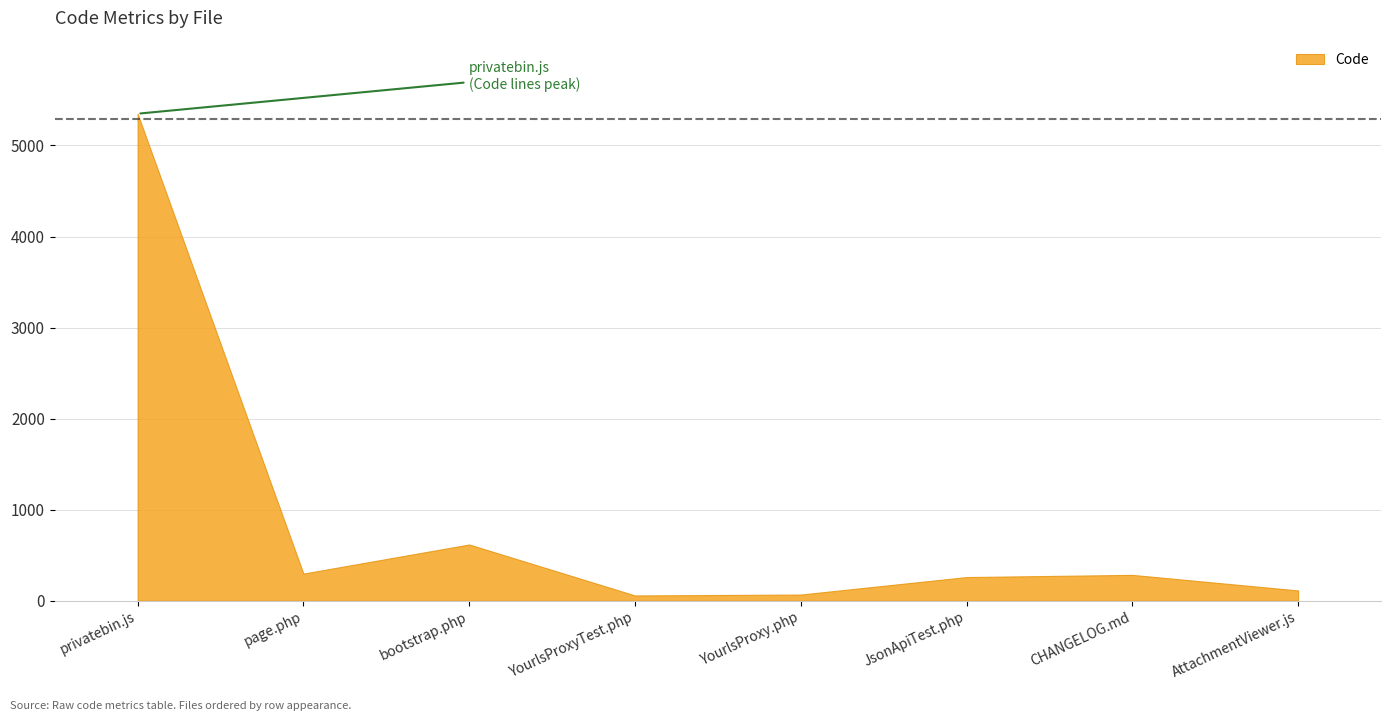

Does the chart display data point markers on the line(s)?

No